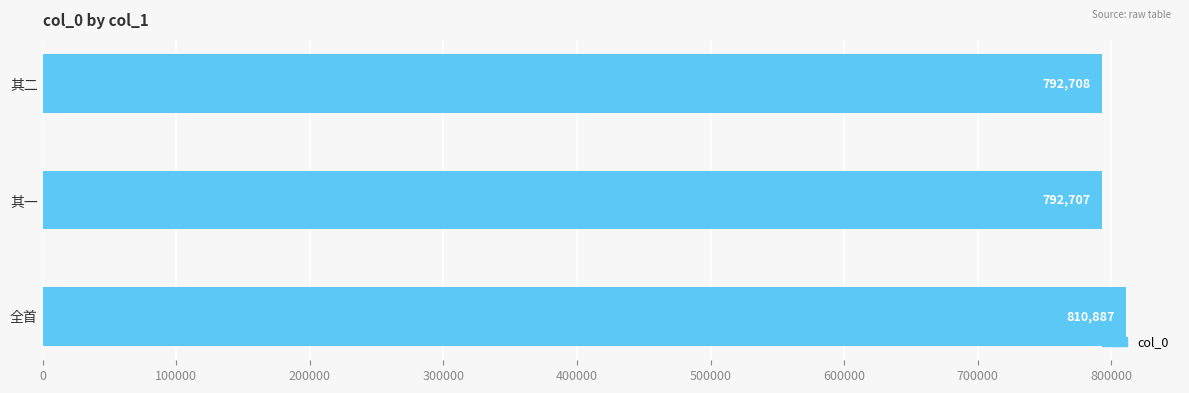

What is the maximum value shown in the chart?

810887